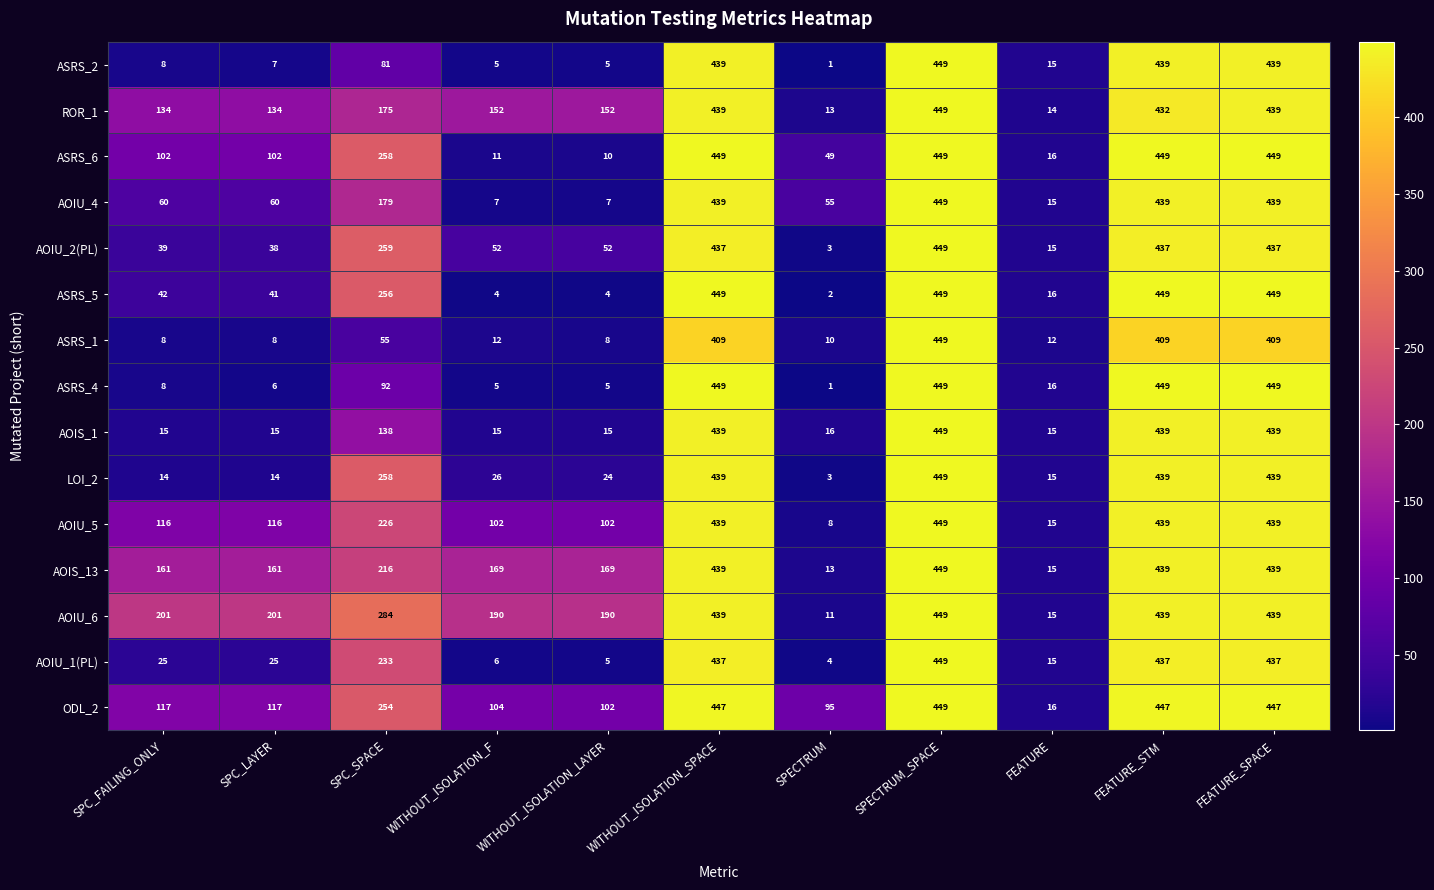

Which series changed the most between SPC_SPACE and FEATURE?

AOIU_6